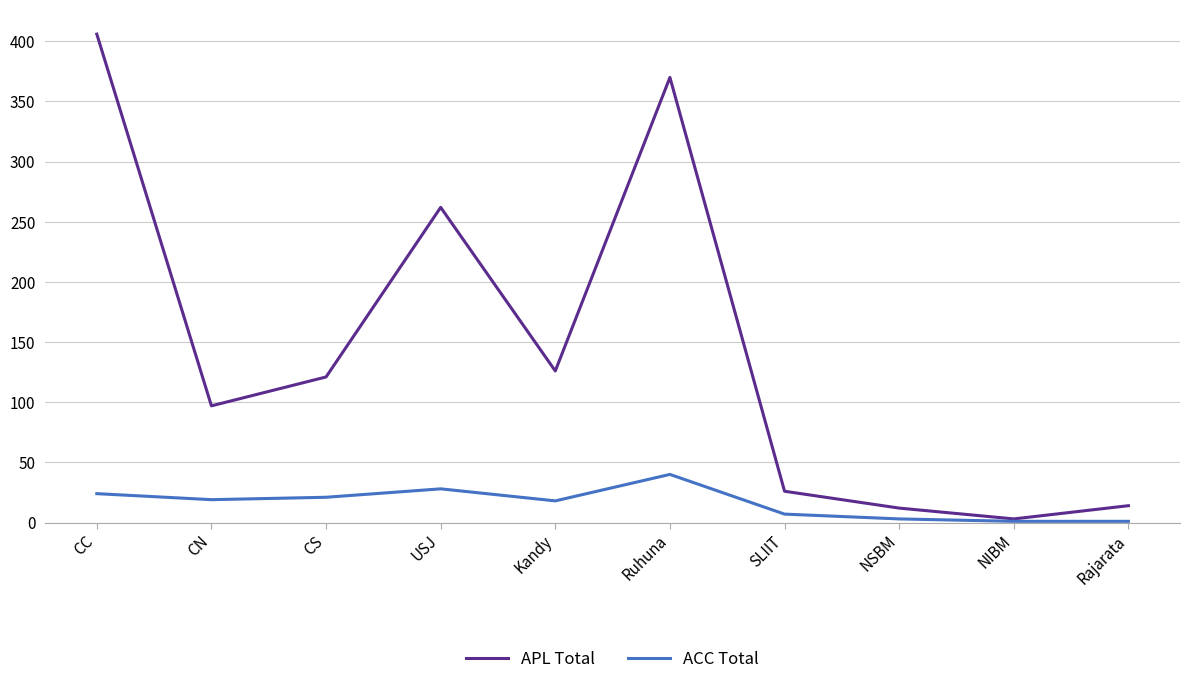

Which series has the widest spread of values?

APL Total